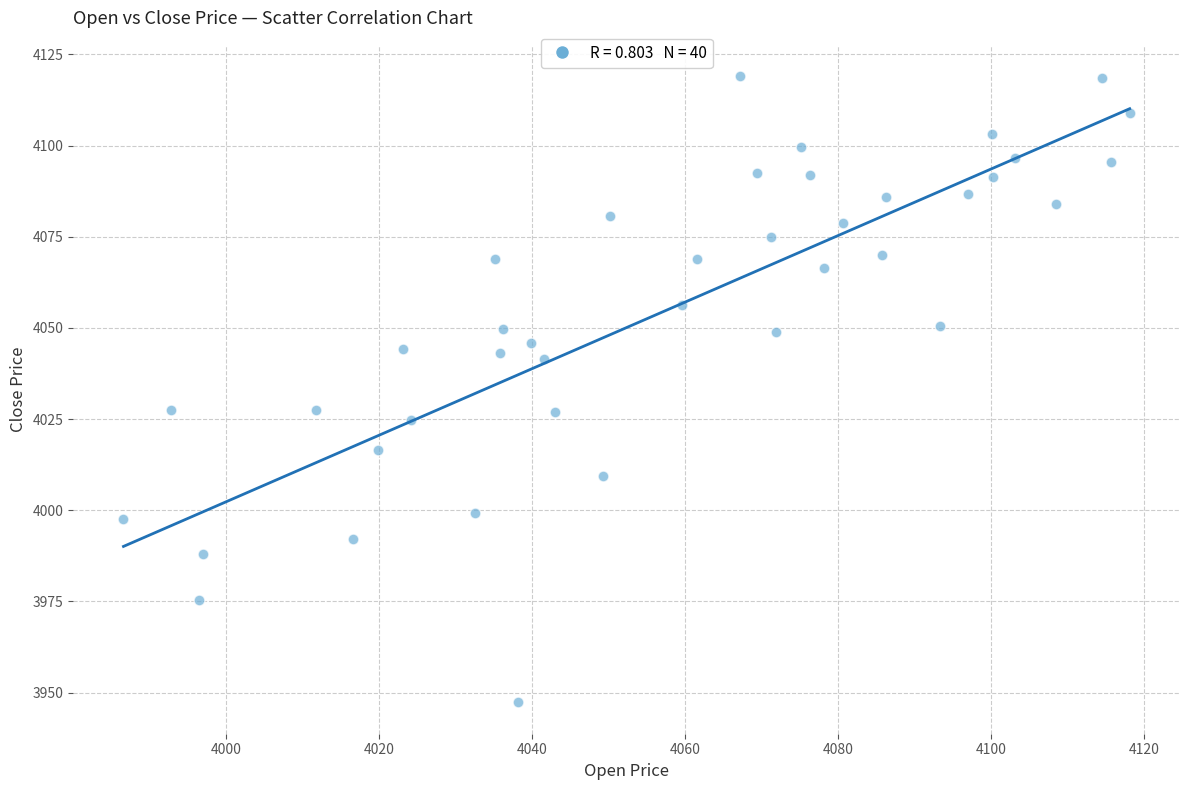

What is the range of Y values (max minus min)?

171.7